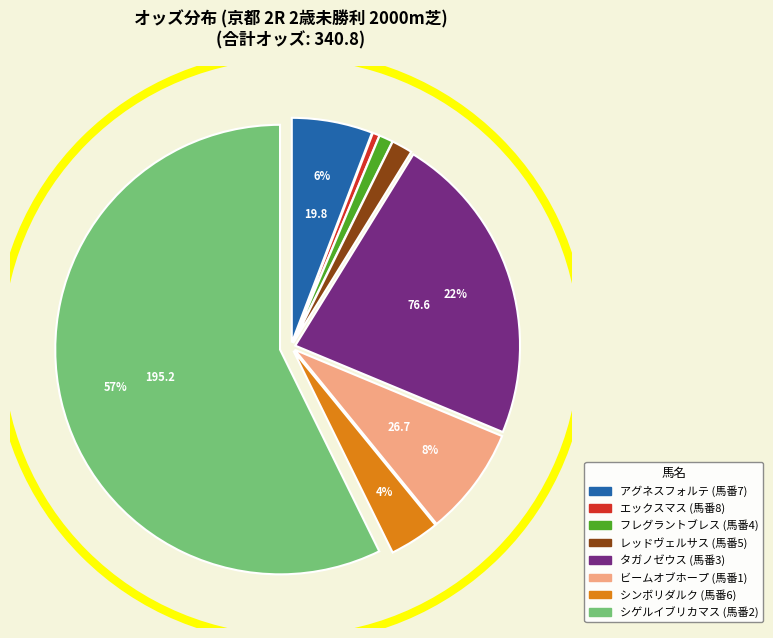

Is フレグラントブレス the majority of the pie?

No